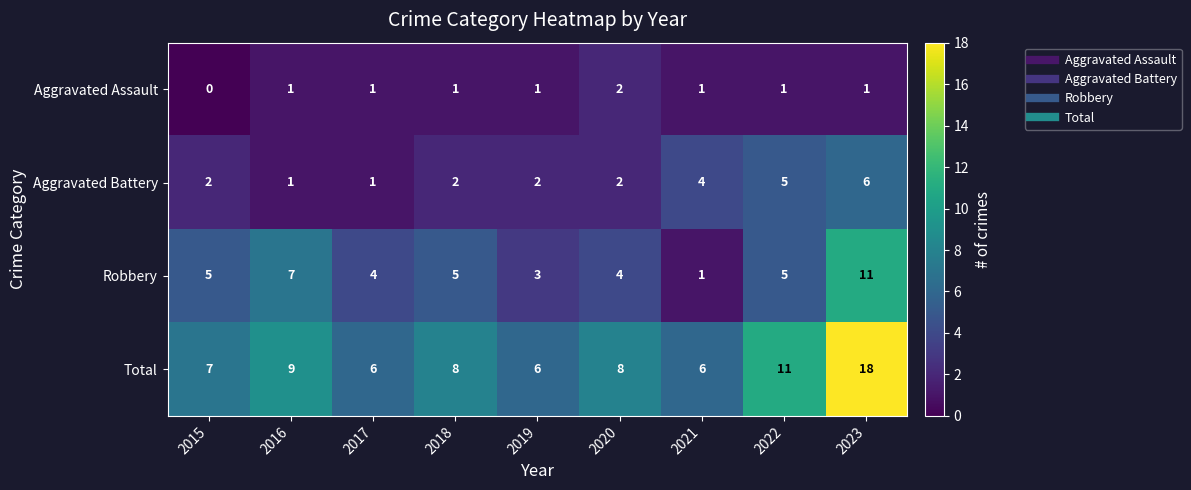

Which category has the highest value across all series?

2023